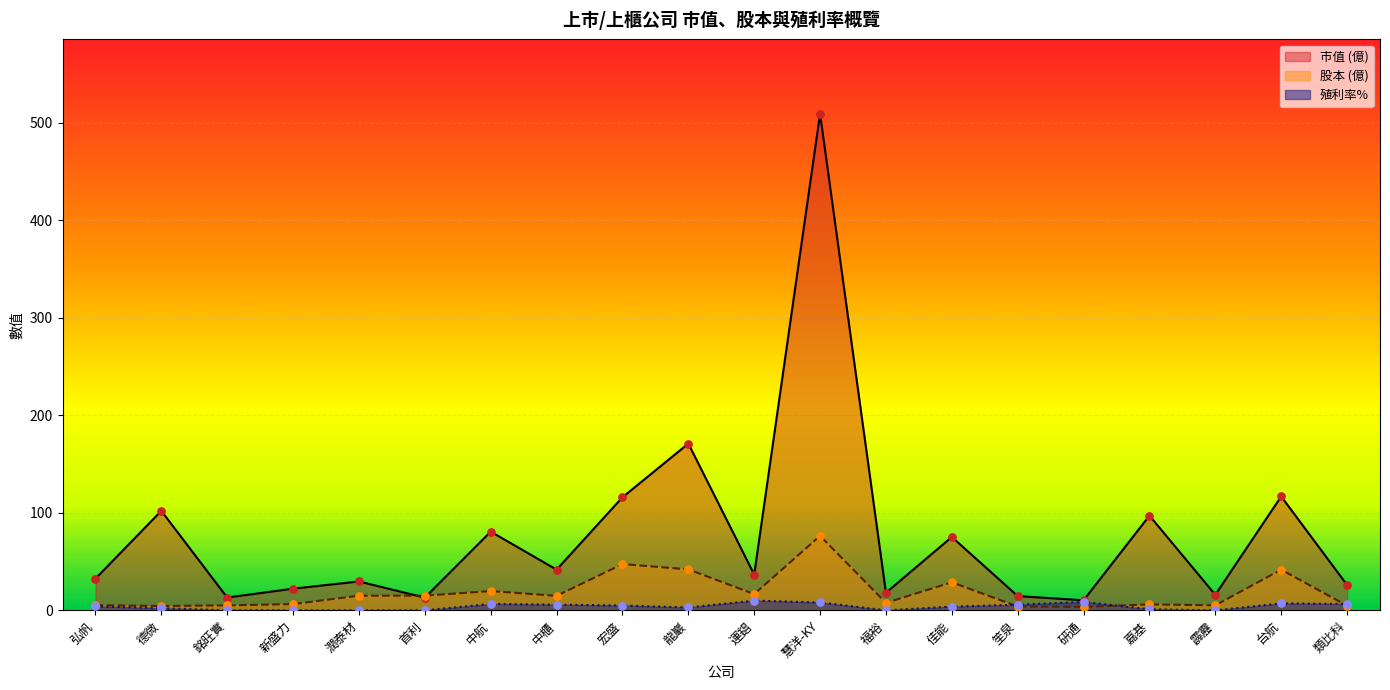

Which series has the largest Y range (max minus min)?

市值